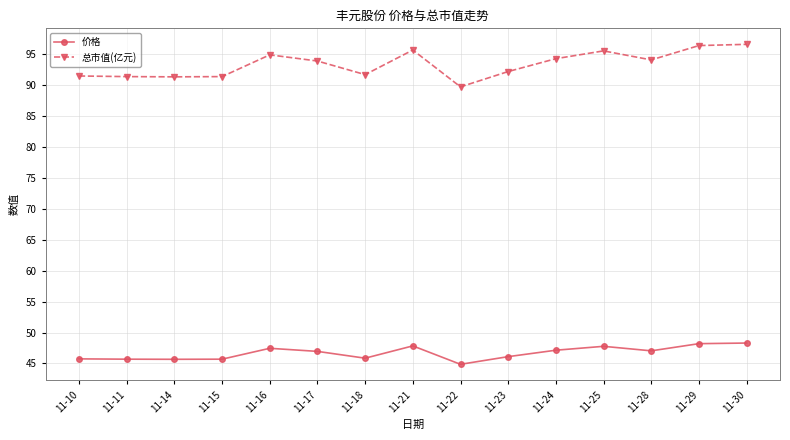

What is the difference between the second highest and second lowest values in the 总市值(亿元) series?

5.1